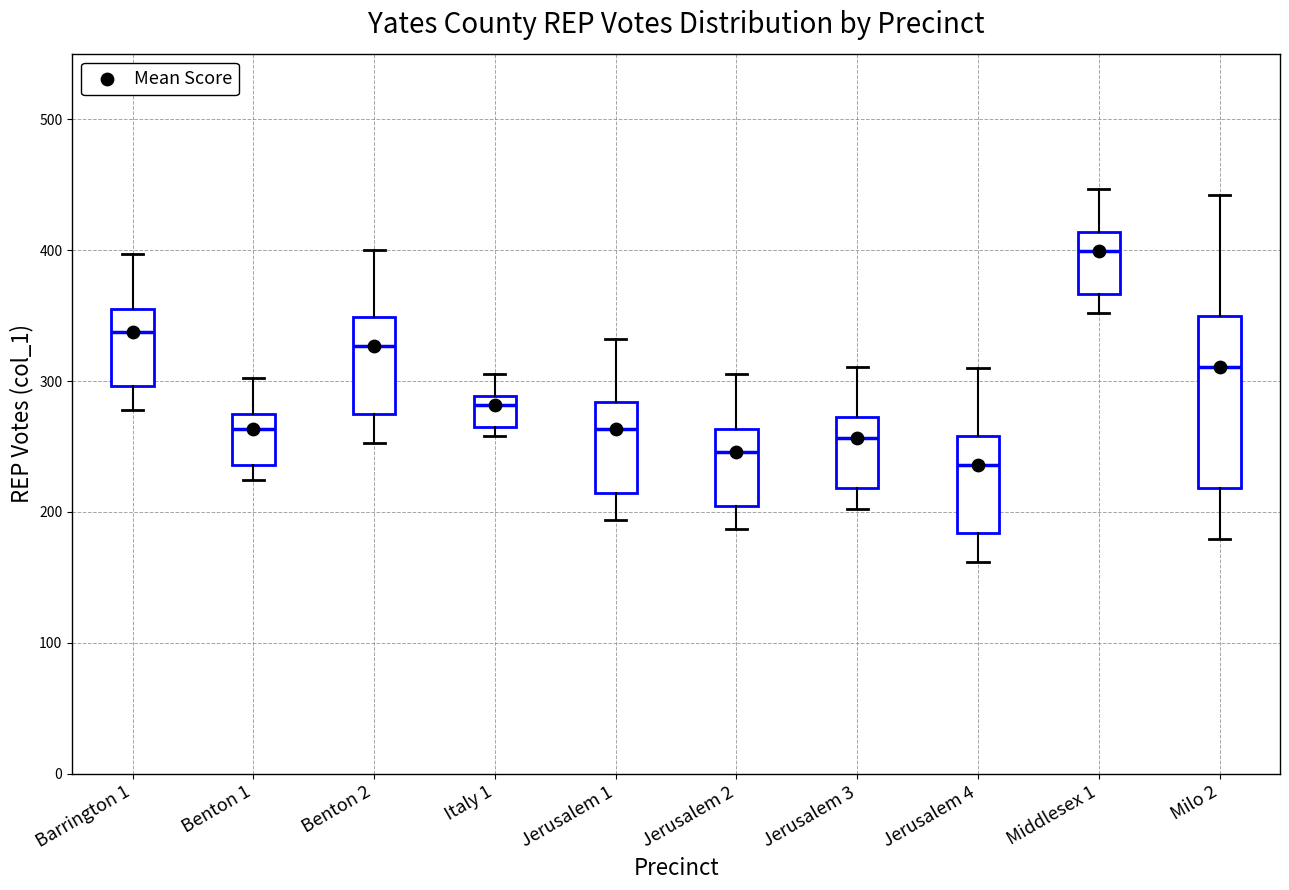

Which box is the tallest, from its lower edge to its upper edge?

Milo 2